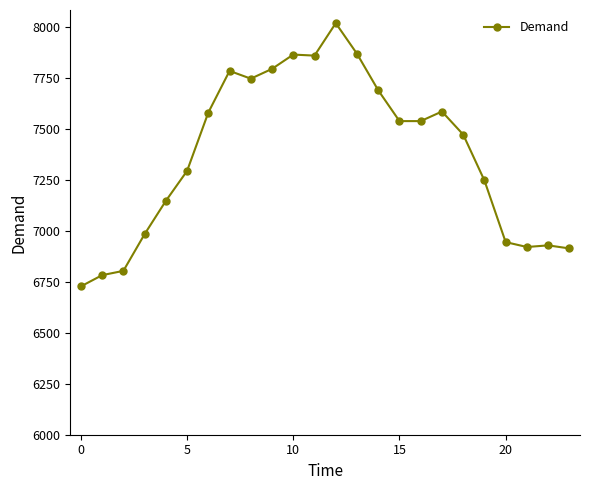

True or false: the data has more than 0 interior local peaks.

True